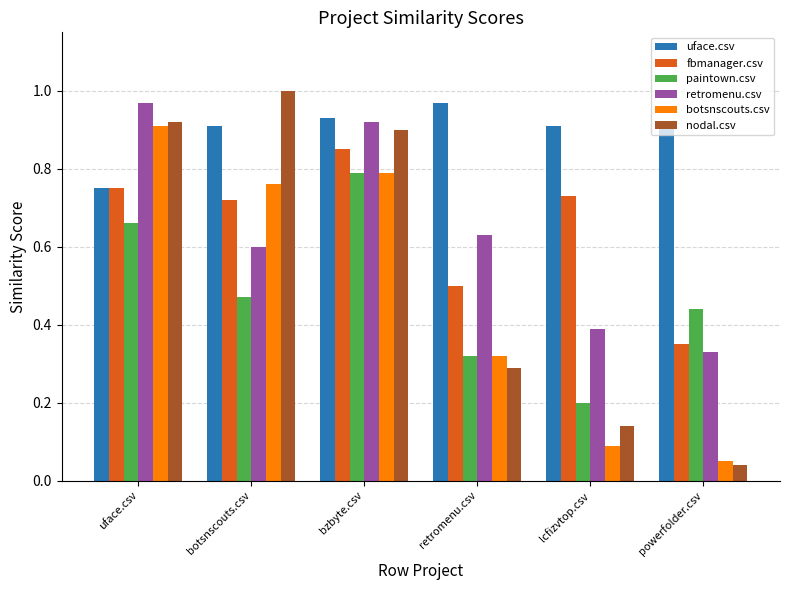

At how many categories does at least one series exceed 0?

6